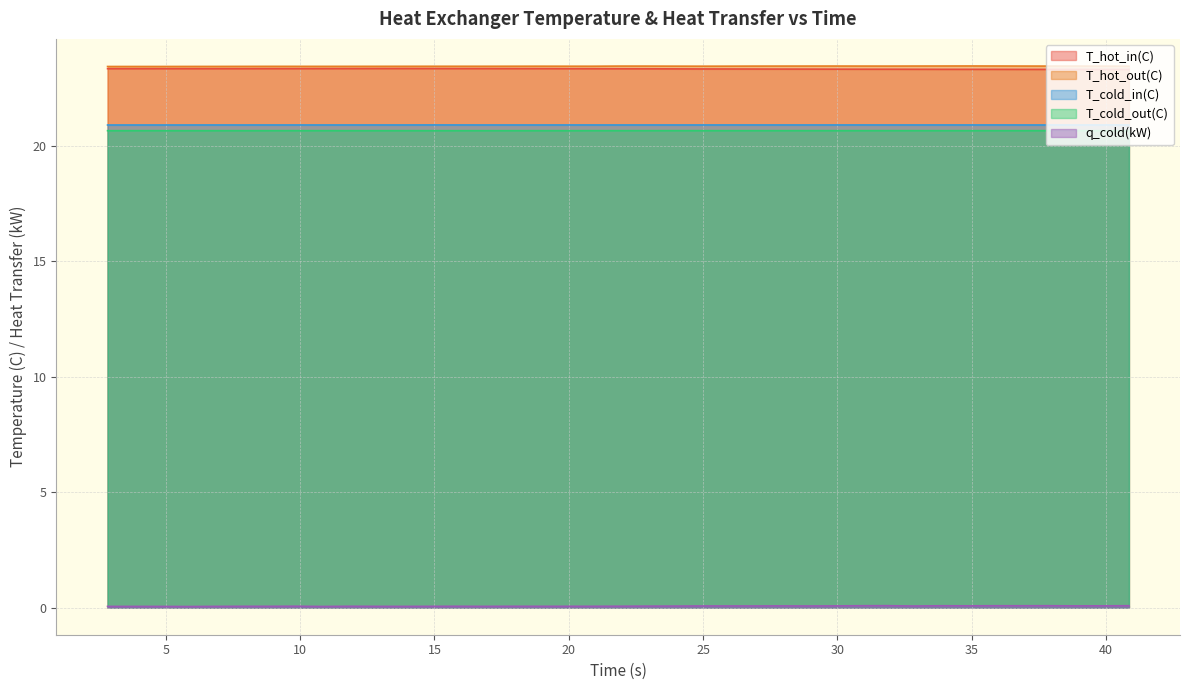

What is the value of the q_cold(kW) point at the 7th from the left?

0.1